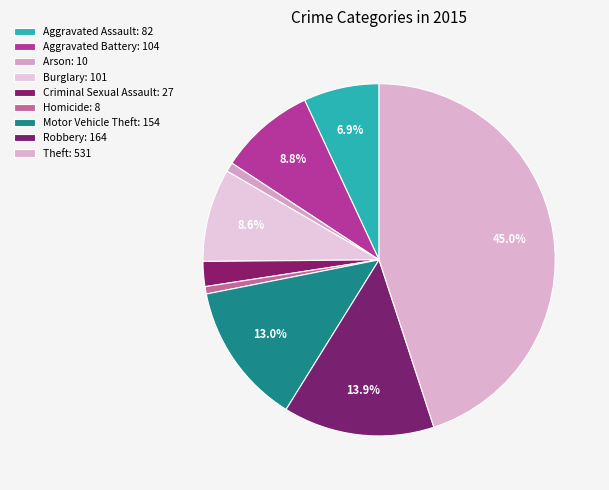

Rank the categories by value from highest to lowest.

Theft, Robbery, Motor Vehicle Theft, Aggravated Battery, Burglary, Aggravated Assault, Criminal Sexual Assault, Arson, Homicide